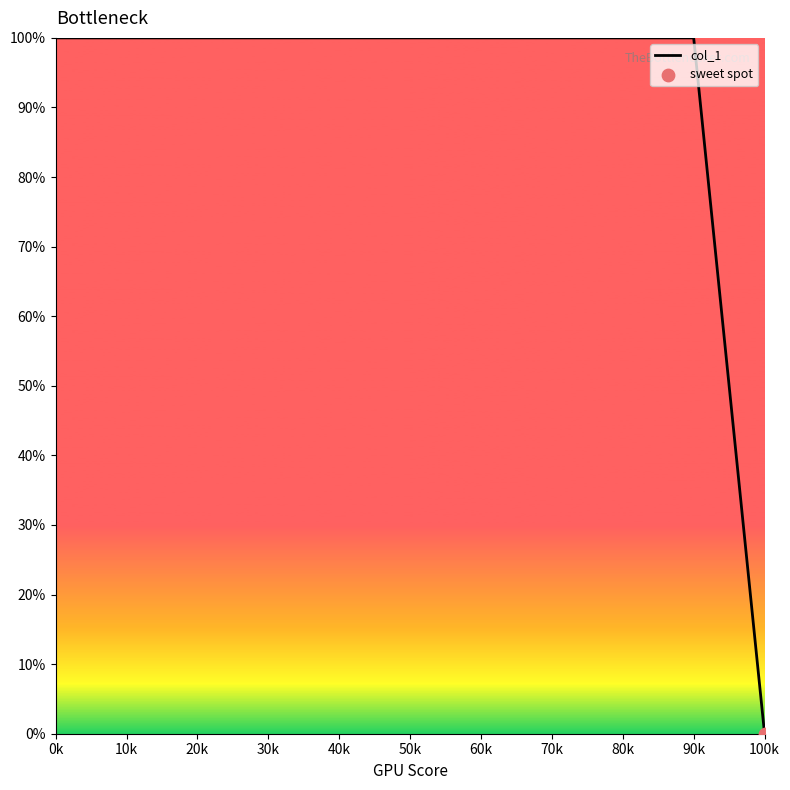

What is the ratio of the value at 0k to the value at 90k?

1.0